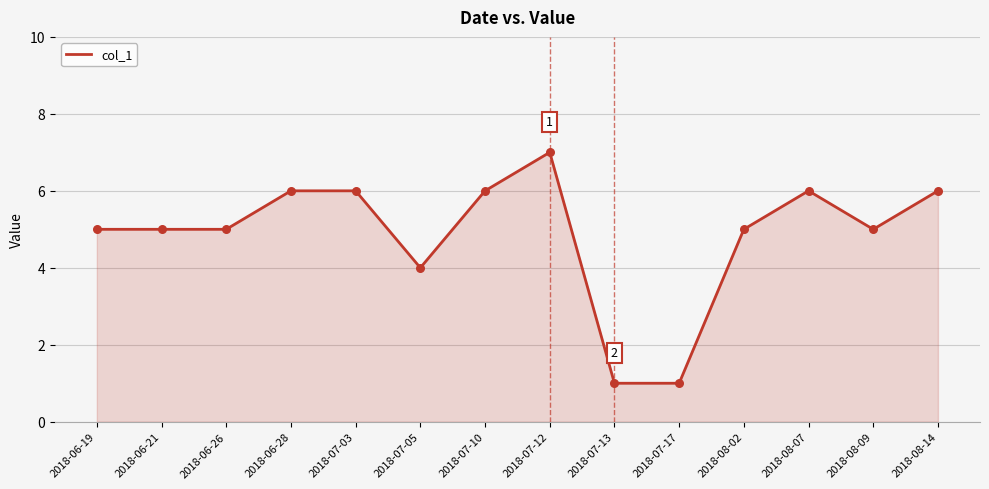

Which has a higher value, 2018-07-05 or 2018-07-17?

2018-07-05